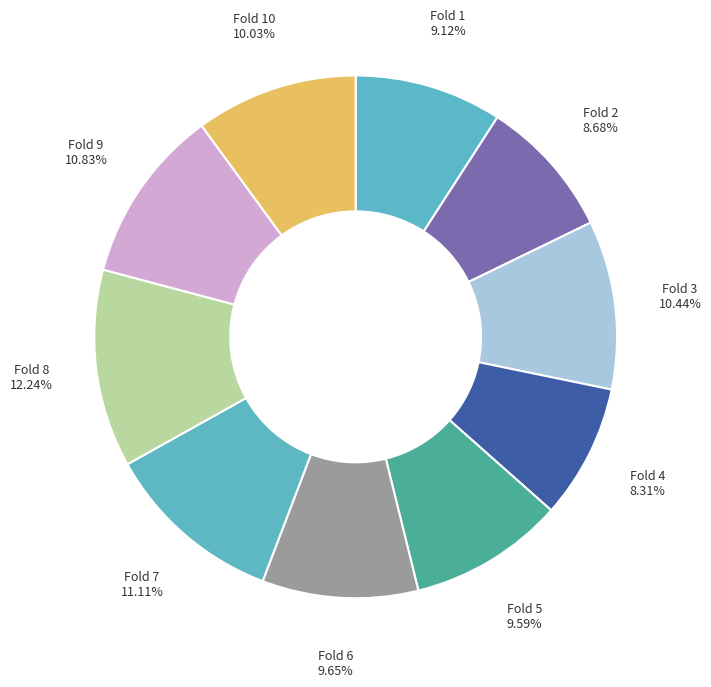

How many segments does this pie chart have?

10